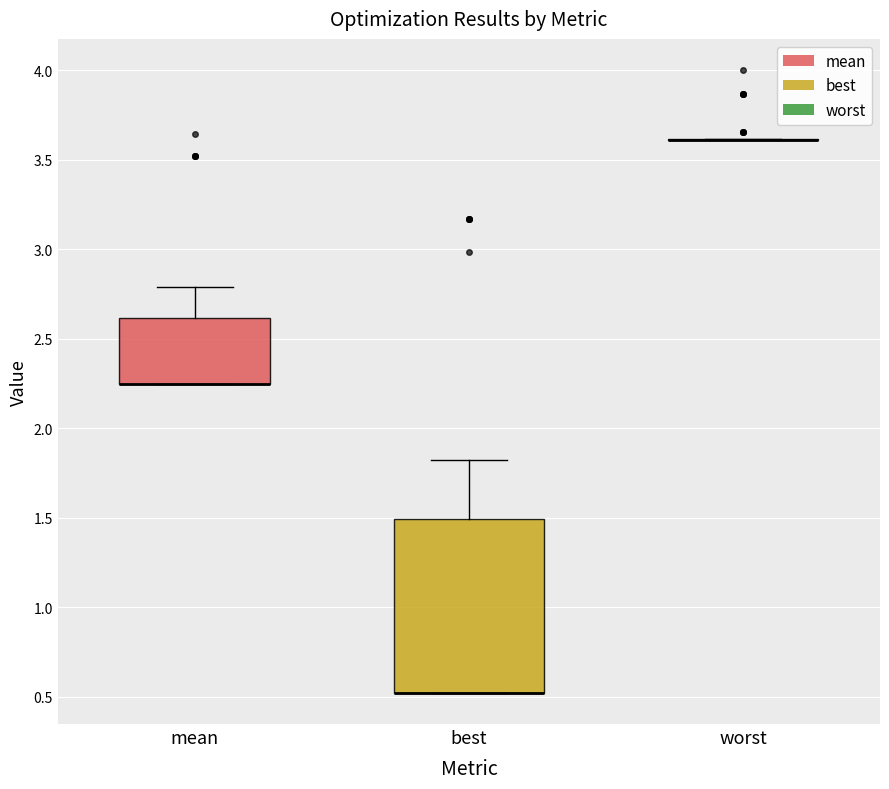

Which box is the tallest, from its lower edge to its upper edge?

best